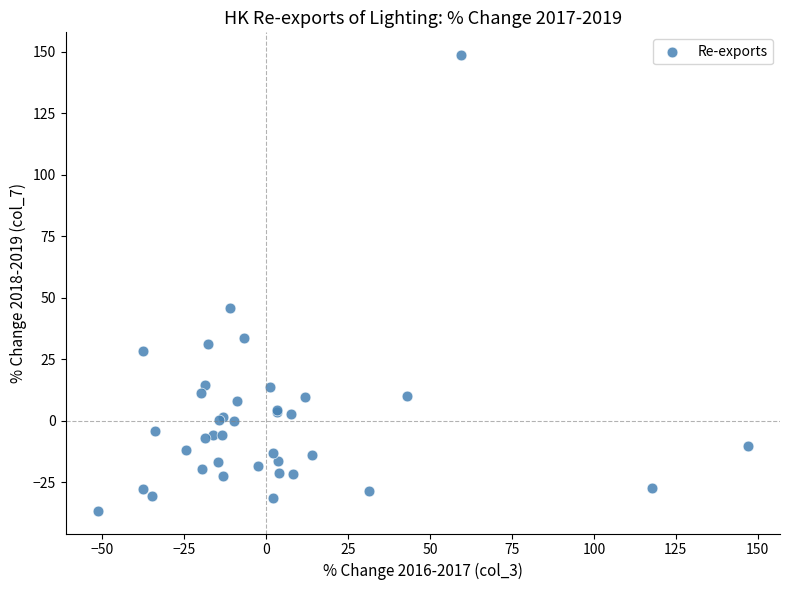

What Y value in the scatter plot is closest to 56?

45.8